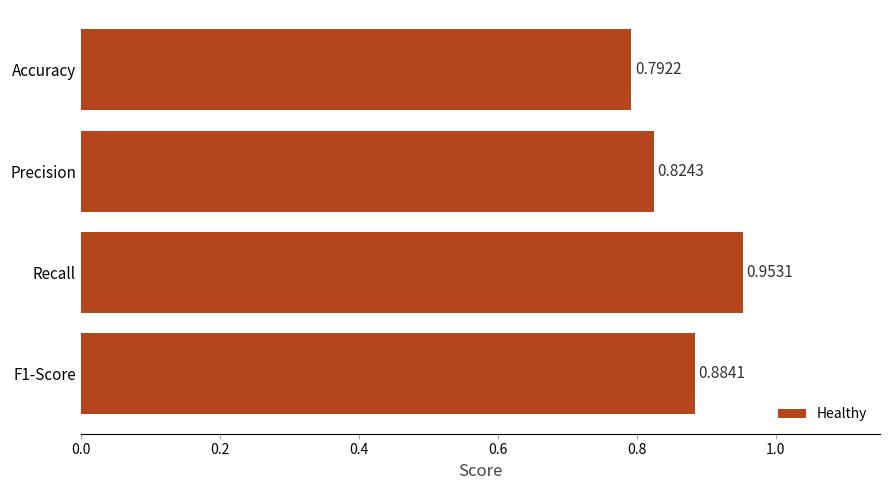

Where is the data nearest to the value 0?

Accuracy